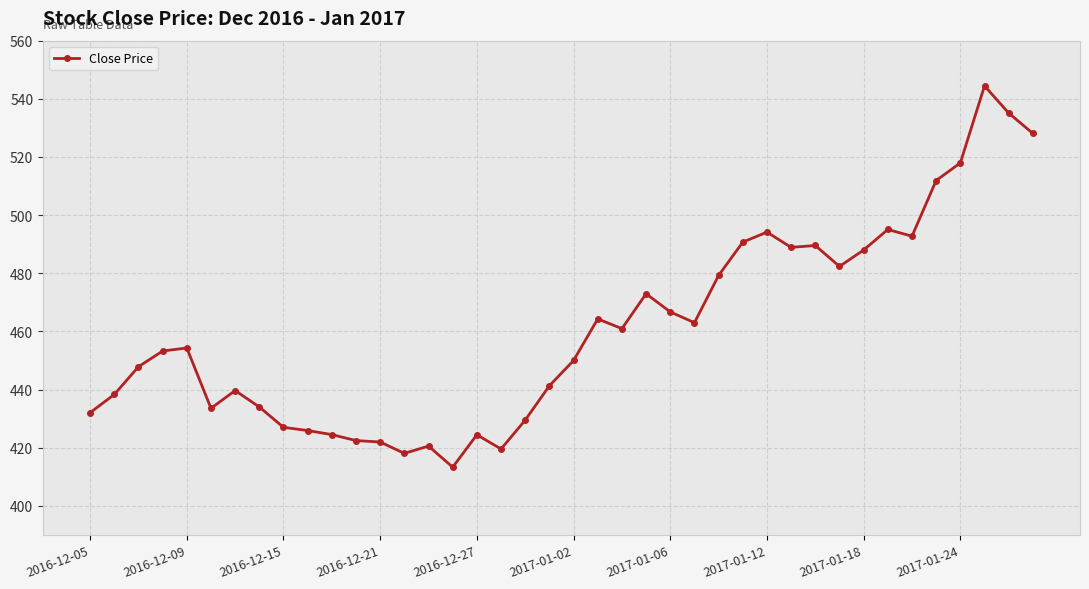

What is the average value?

460.9